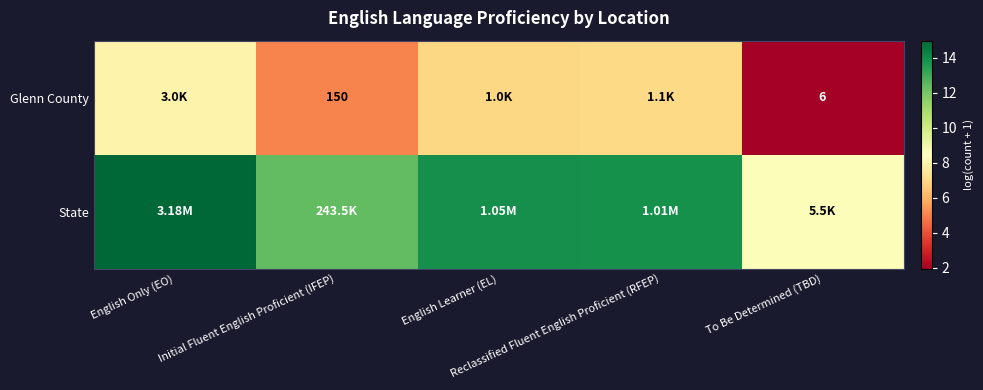

The value of State at English Learner (EL) is 19.8. True or false?

False